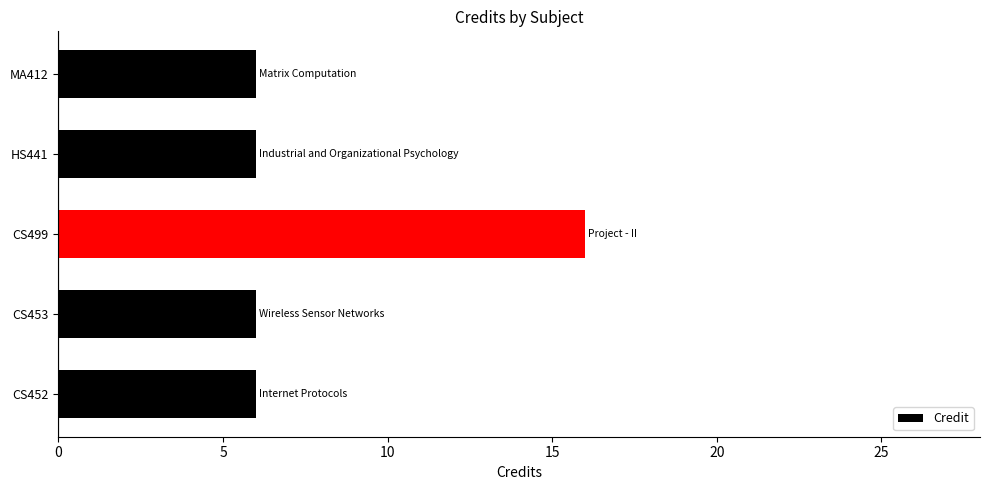

What is the approximate value at CS452?

6